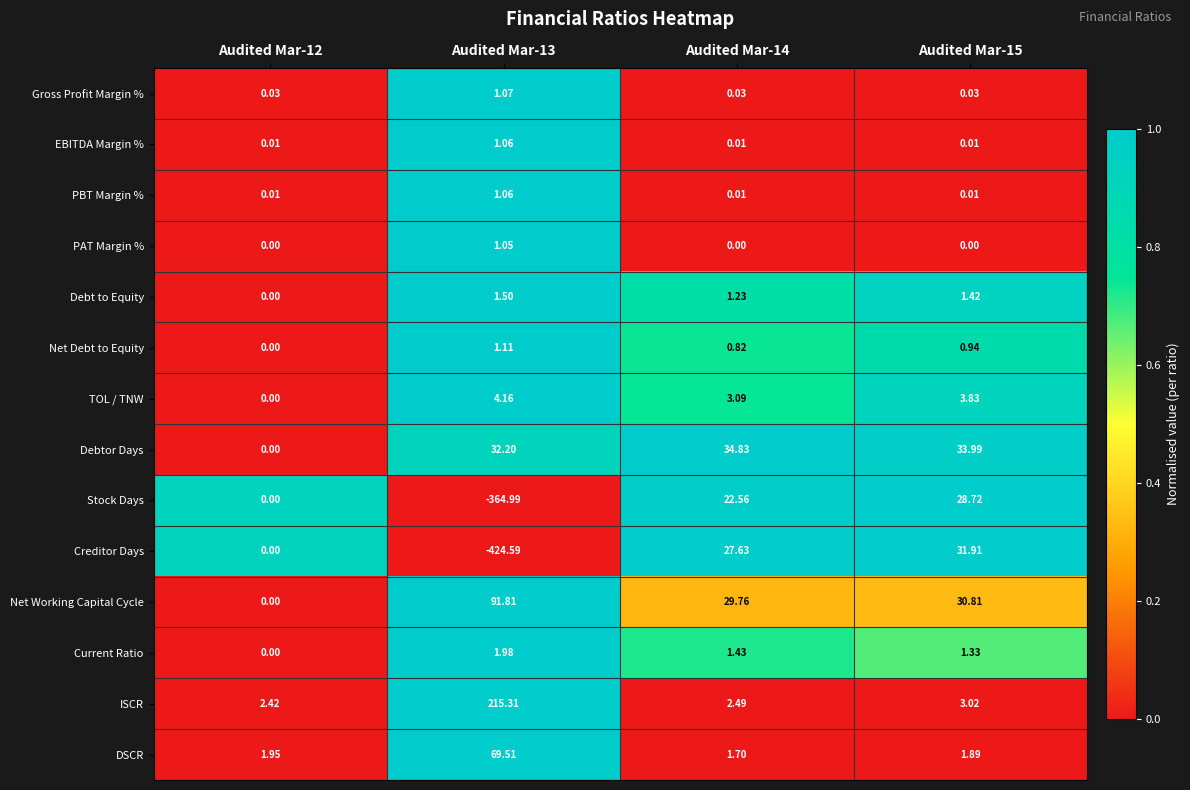

What is the total value across all series at Audited Mar-14?

125.6